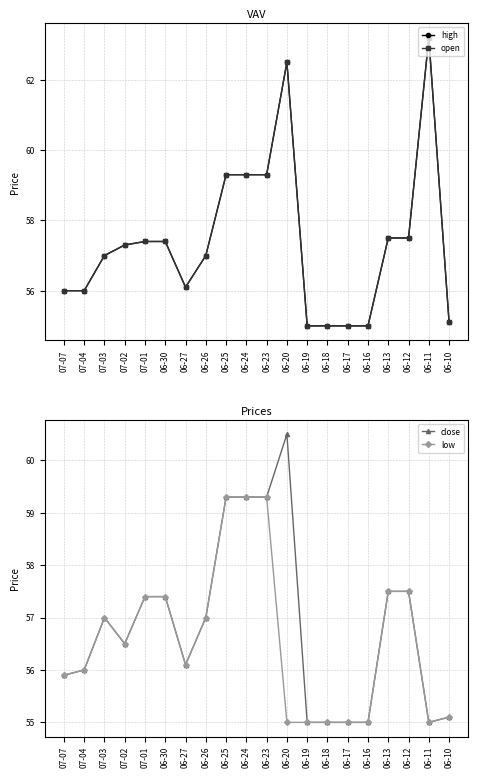

At which label does high first exceed 57?

07-02